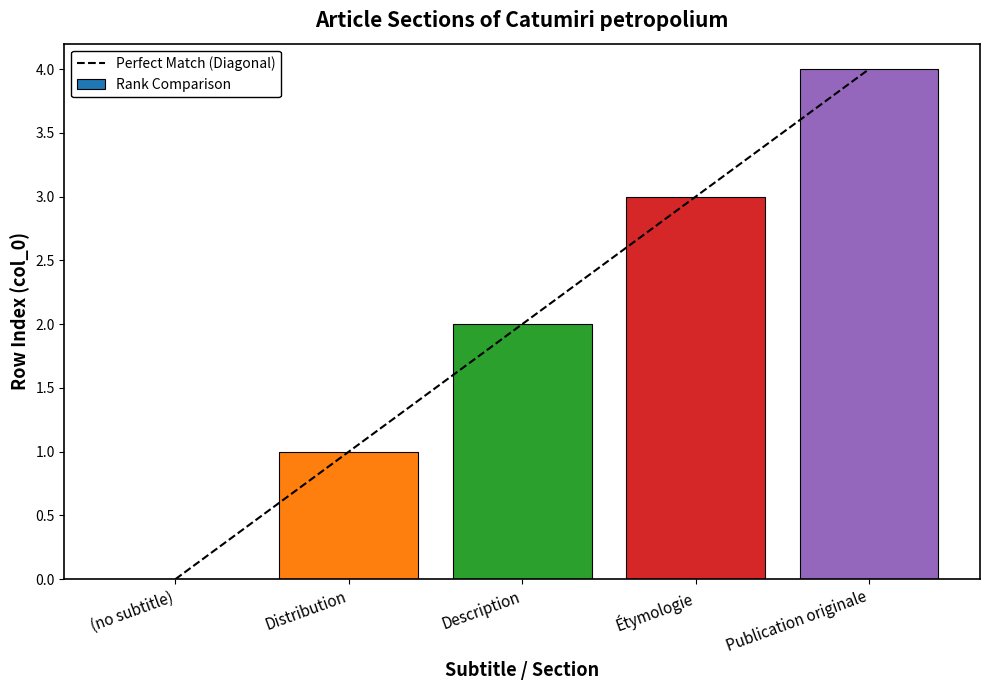

True or false: the data shows 5 at Publication originale.

False